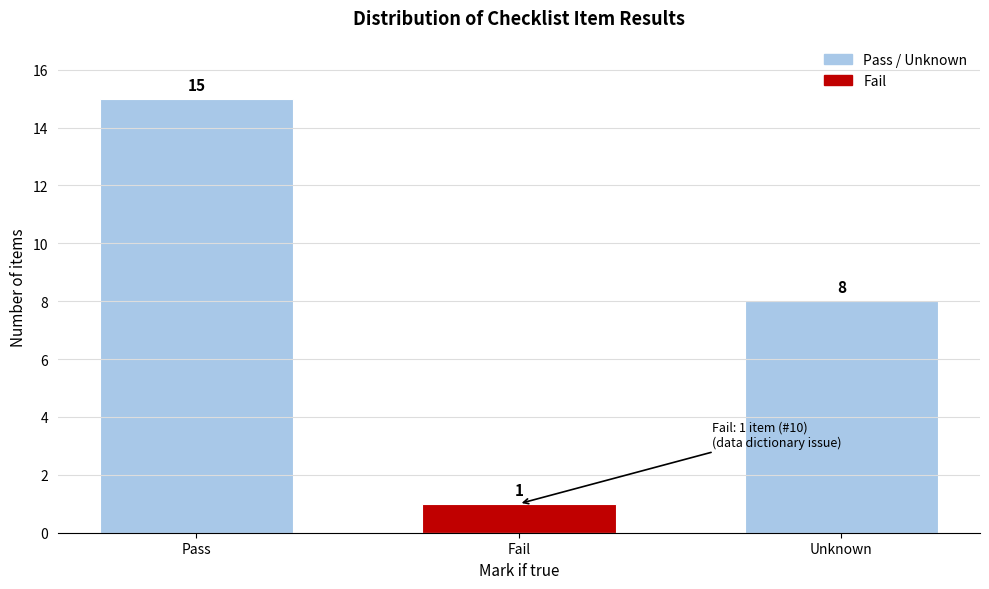

Reading left to right, transcribe all the data shown in this chart.

15	1	8